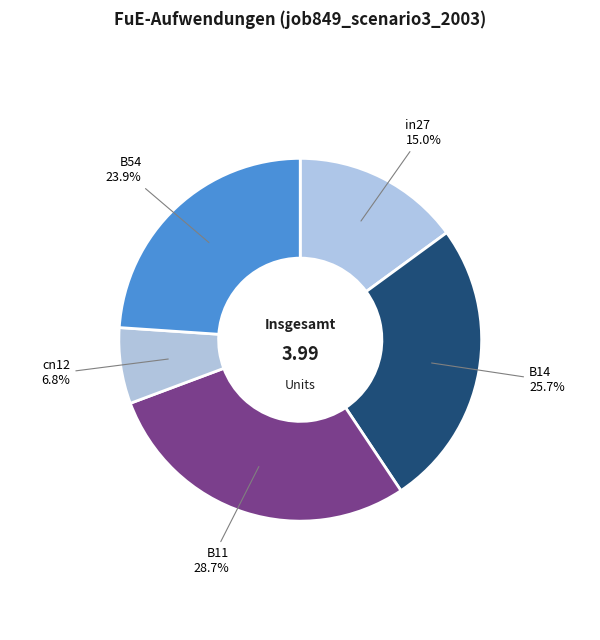

What percentage is the cn12 slice, to the nearest percent?

7%